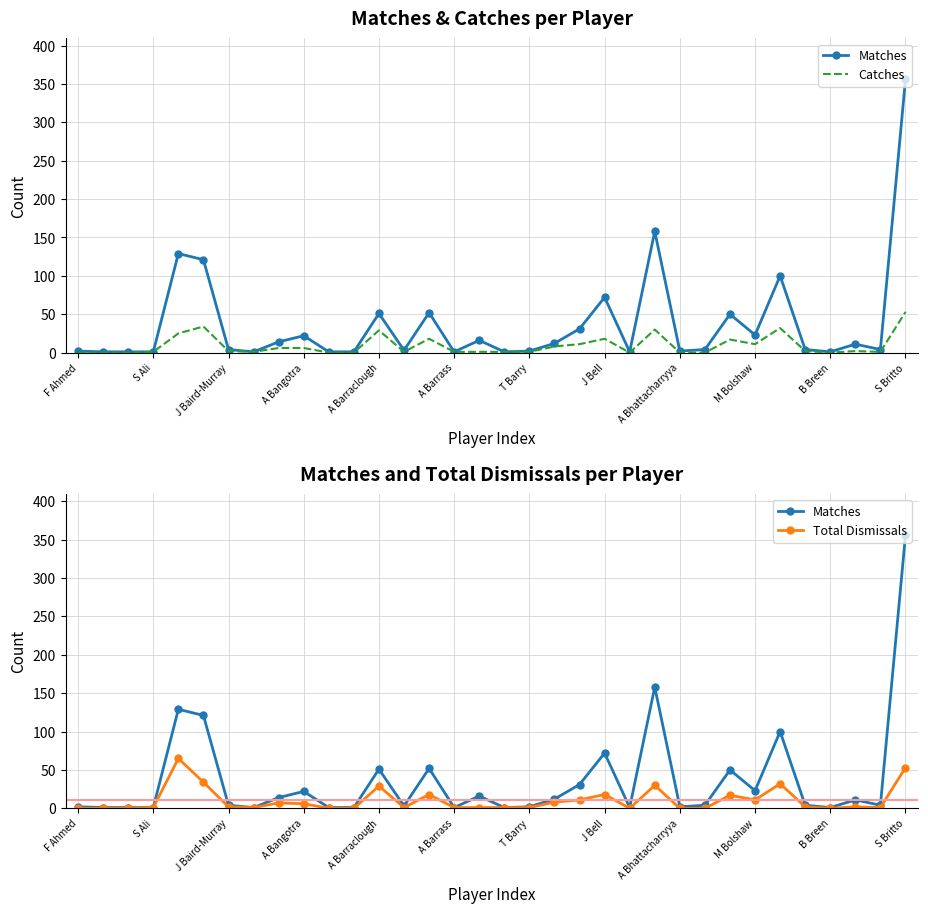

True or false: Catches and Matches cross at least once.

False